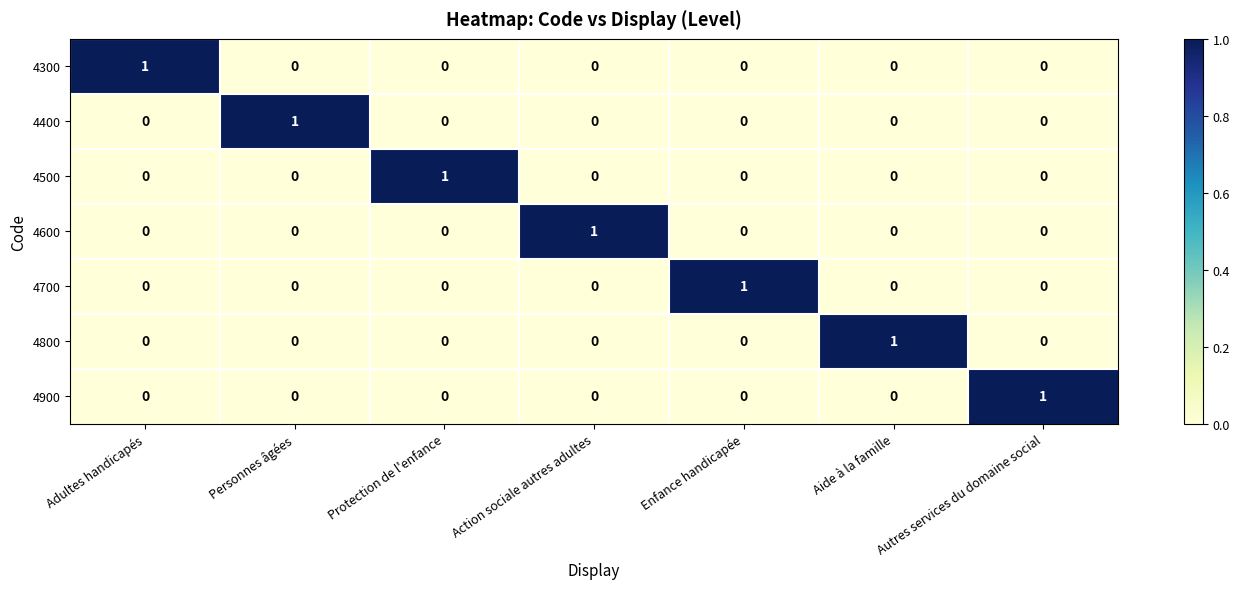

True or false: 4500 has a value of 0 at Action sociale autres adultes.

True